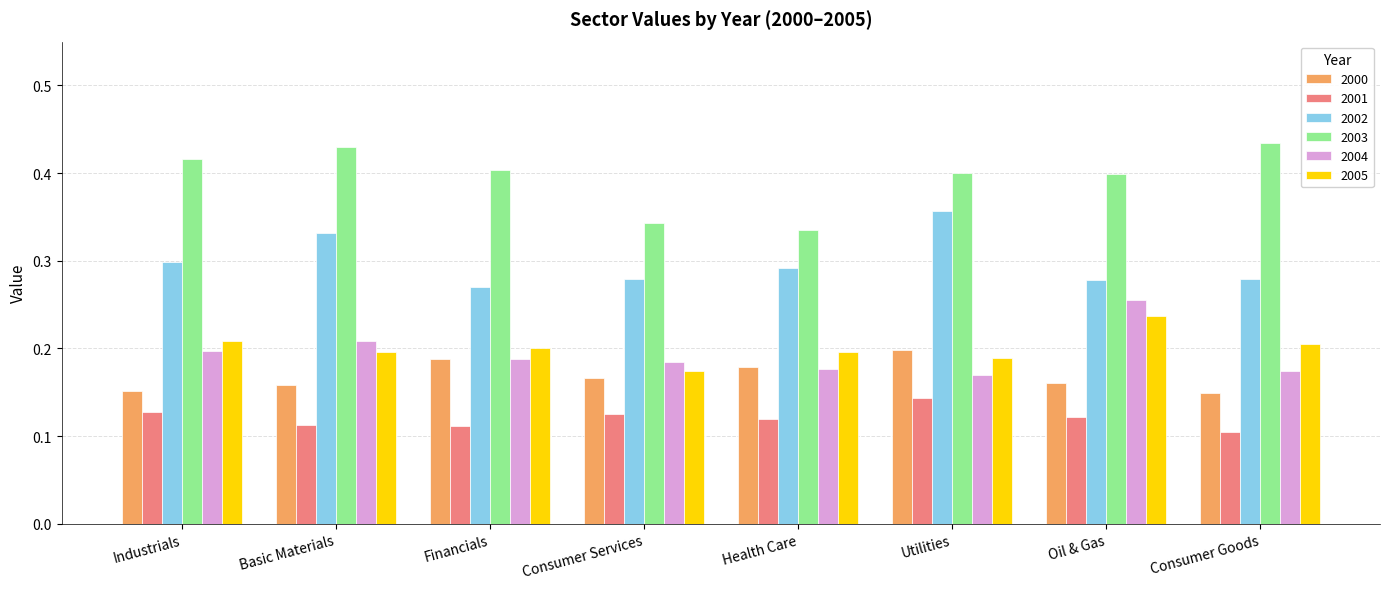

How many data points does each series have?

8